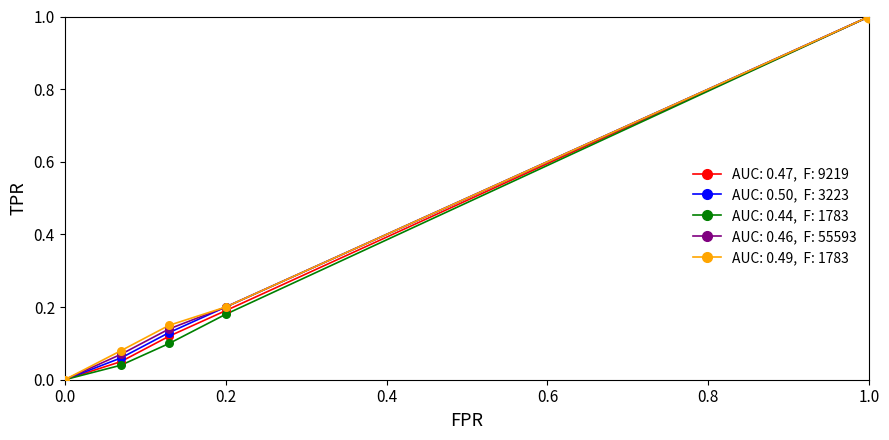

What is the greatest value displayed?

1.0